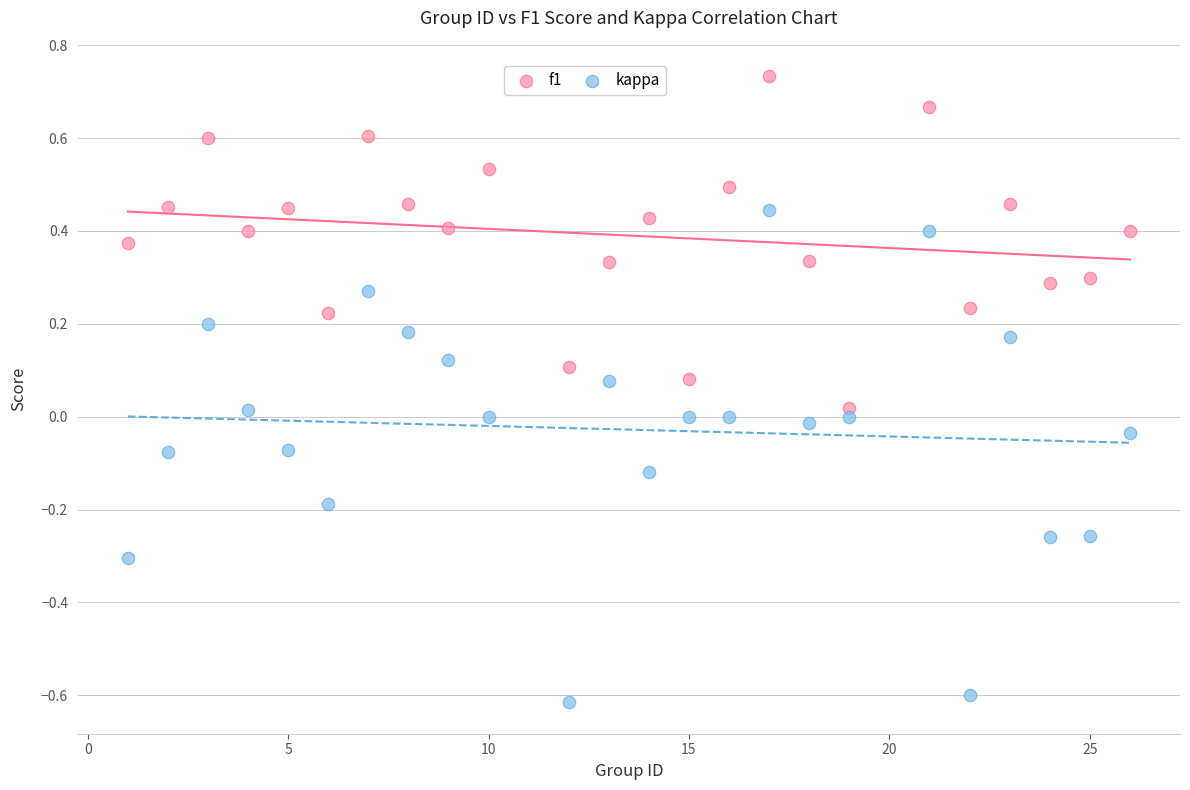

Which series reaches the minimum Y coordinate?

kappa